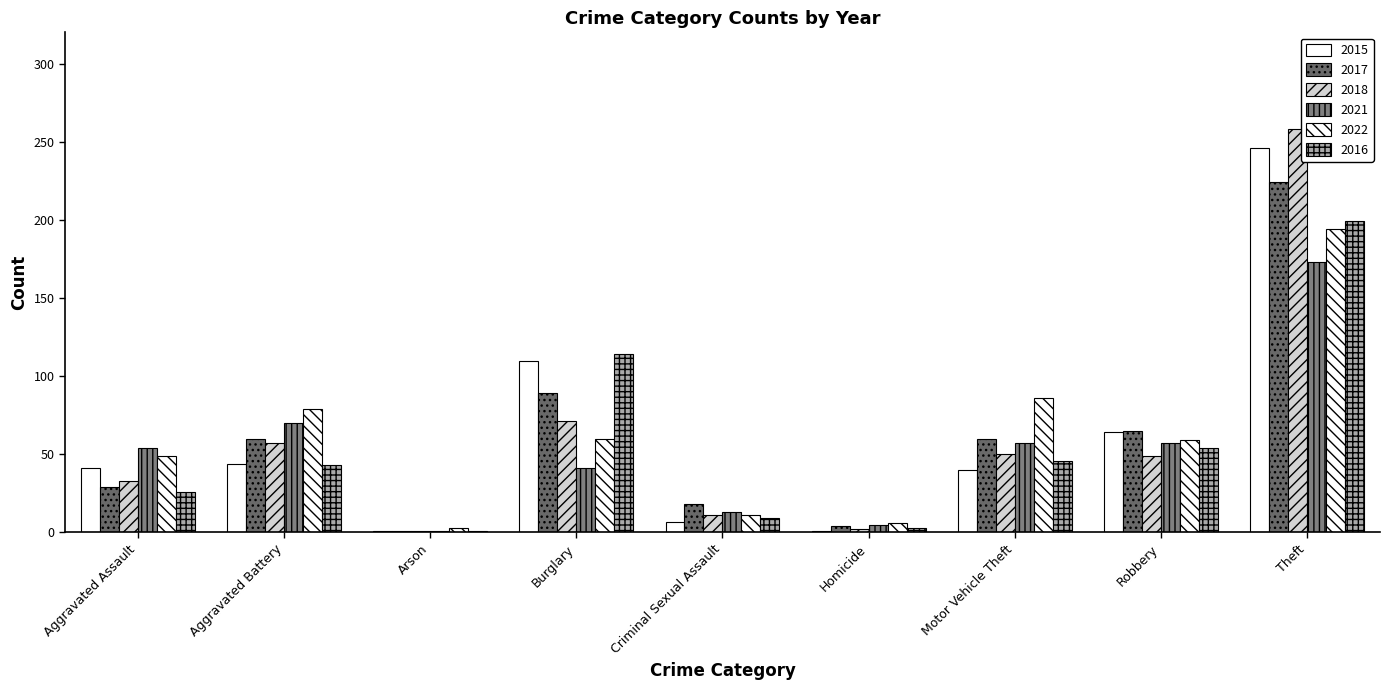

How many groups of bars are there?

9